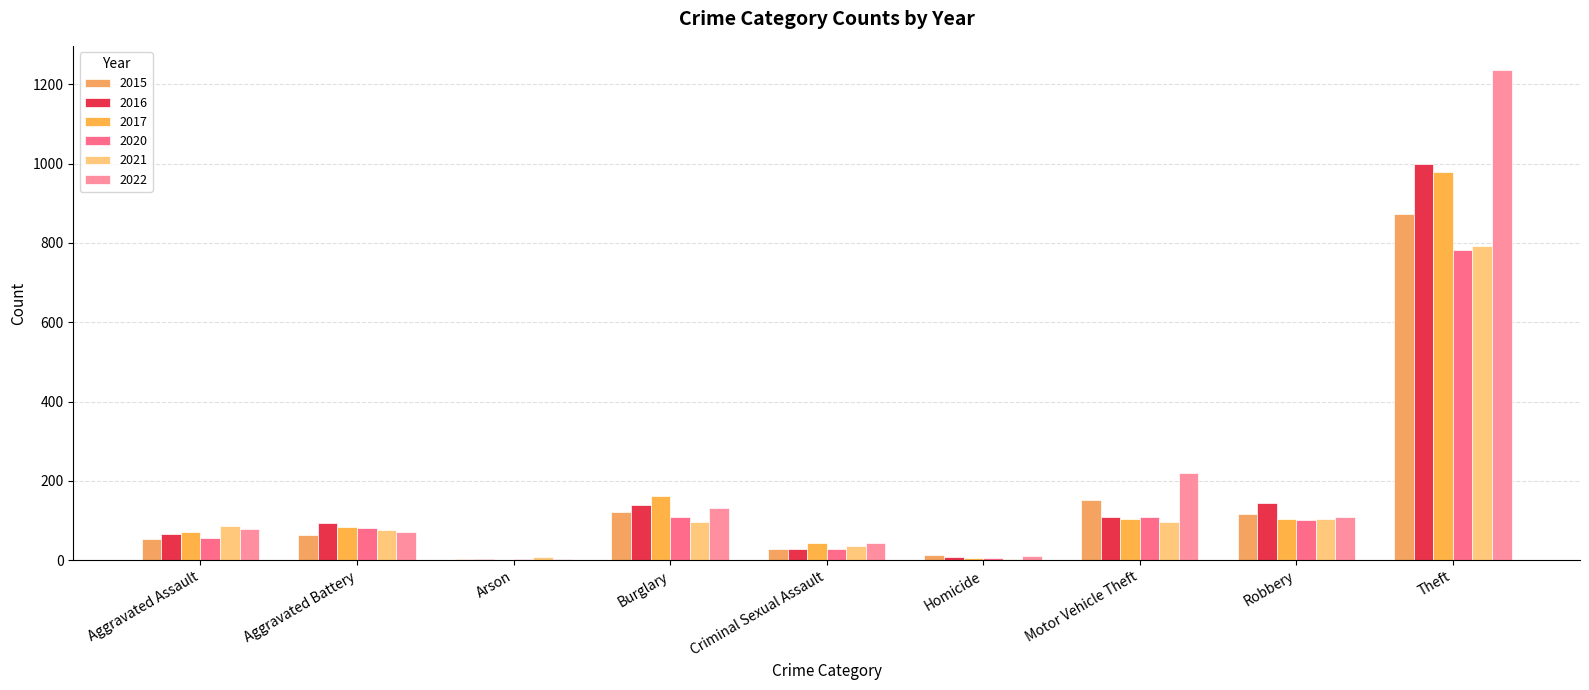

Rank the series at Arson from highest to lowest value.

2021, 2020, 2022, 2015, 2016, 2017